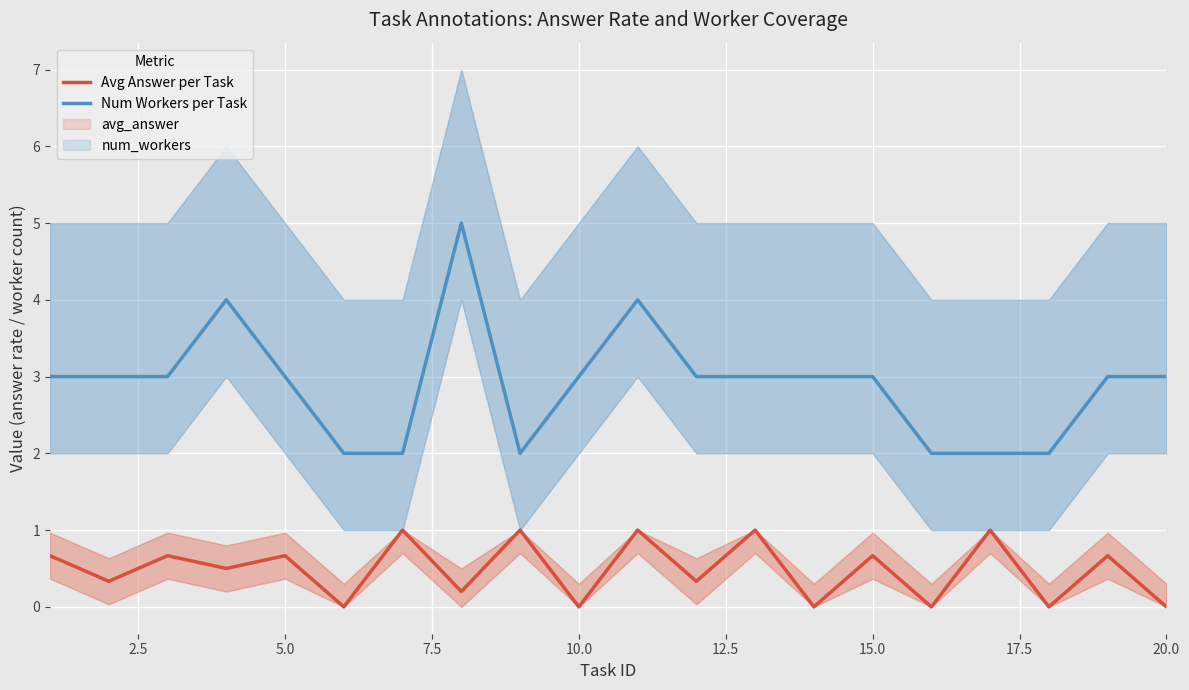

True or false: Avg Answer per Task and Num Workers per Task intersect in this chart.

False